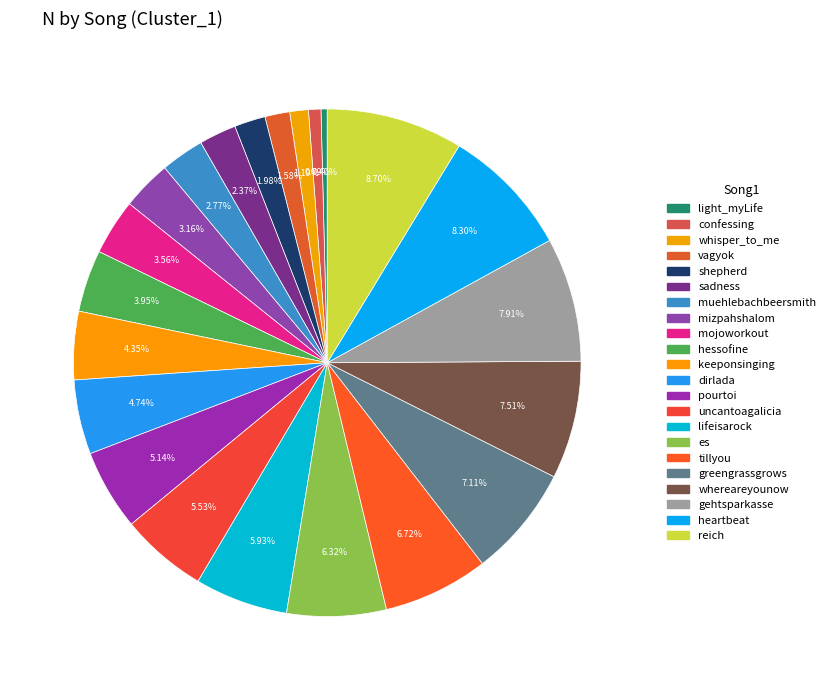

Which category has the smallest portion of the pie?

light_myLife